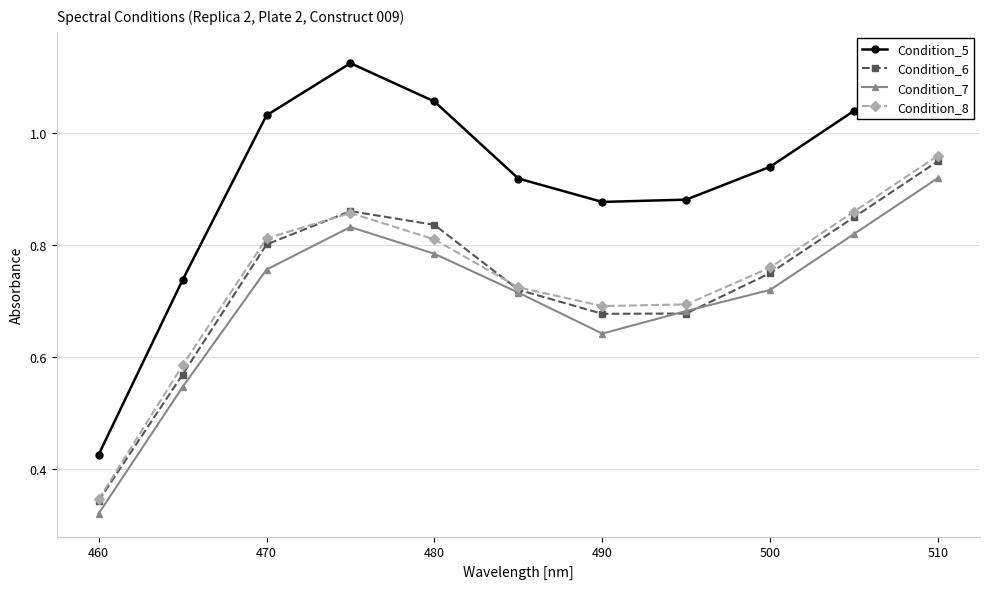

True or false: Condition_7 has more than 1 points higher than both neighbors.

False